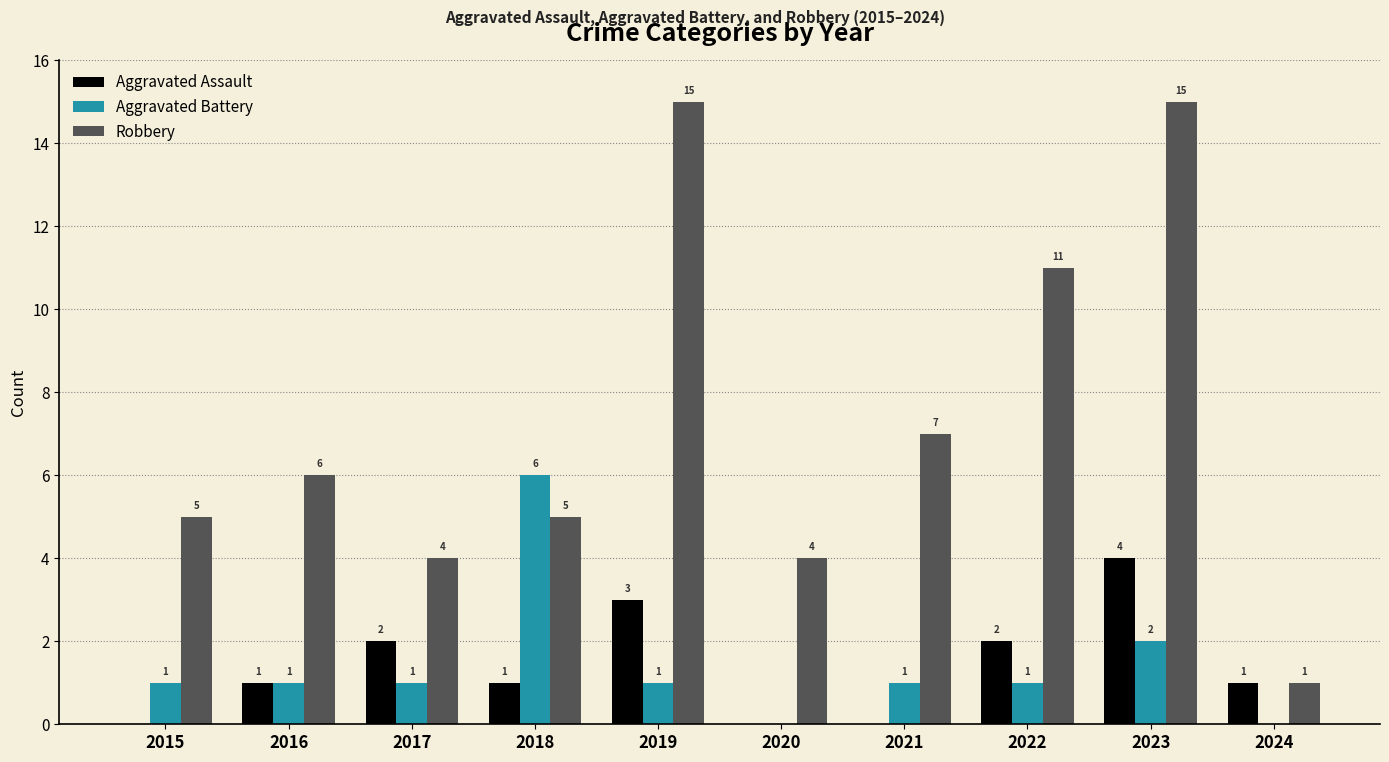

At which category is the sum across all series the highest?

2023